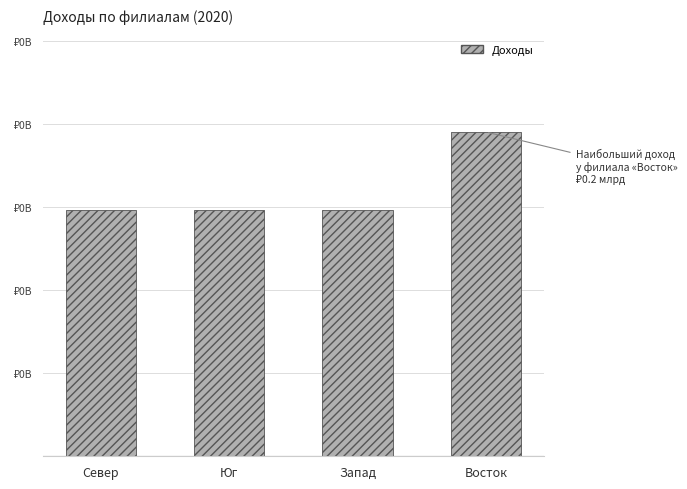

Are the bars horizontal?

No